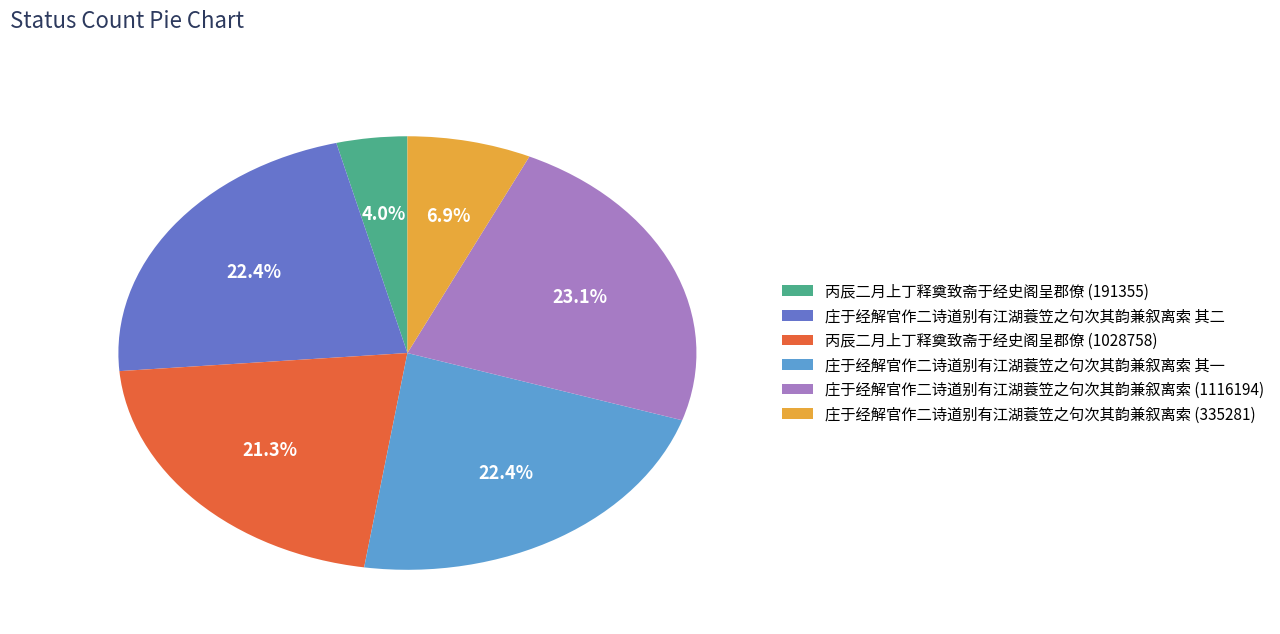

How many slices are in this pie chart?

6